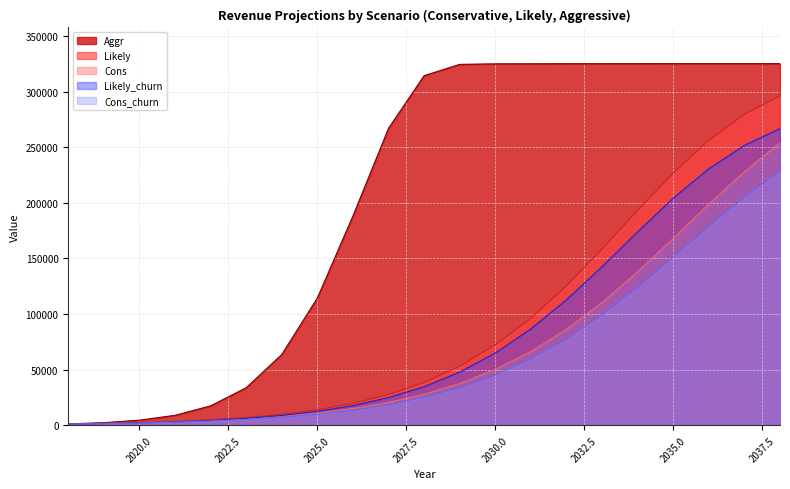

What is the minimum value shown in the chart?

1140